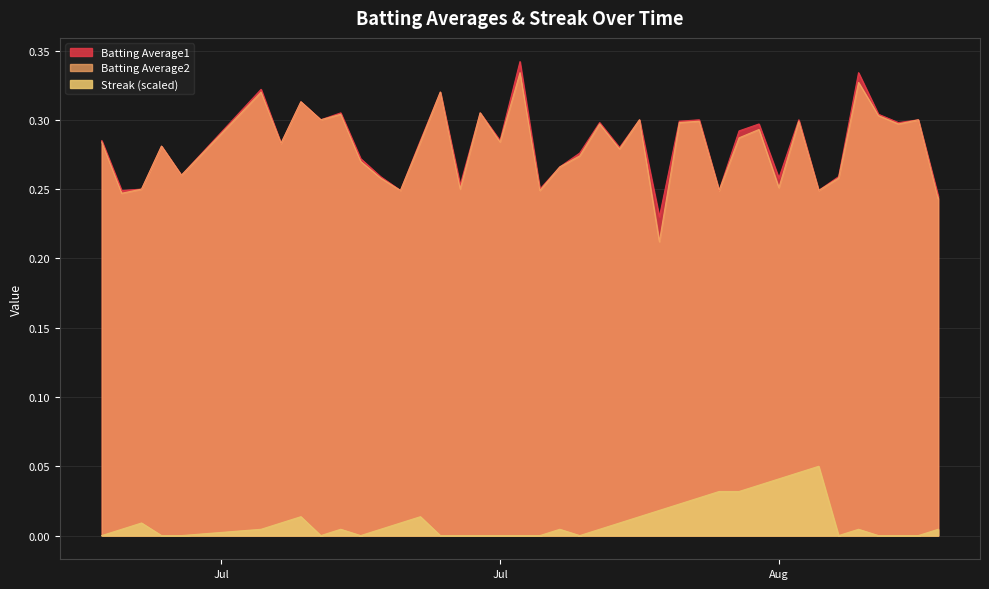

What is the sum of all Streak values?

0.4